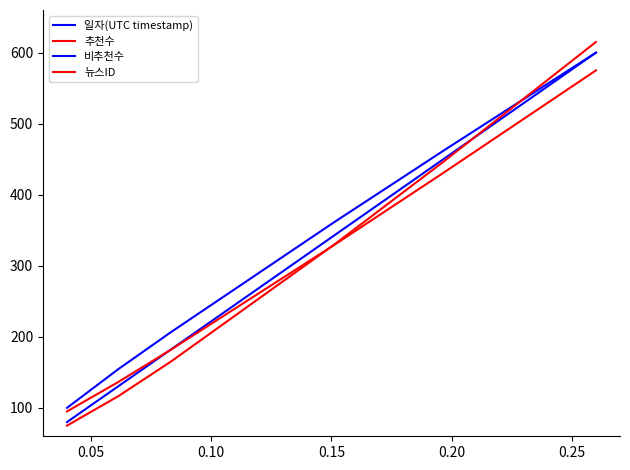

How many lines are shown in the chart?

4